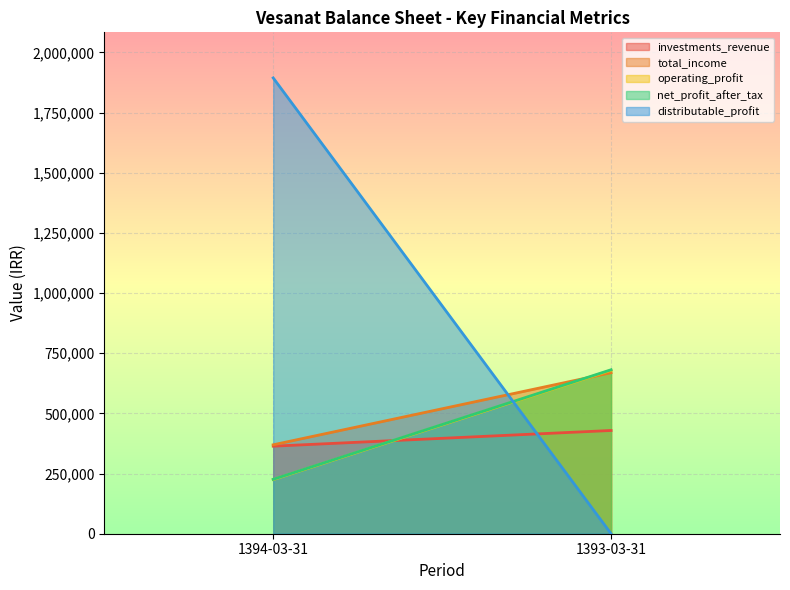

Which label corresponds to the largest value in the chart?

1394-03-31